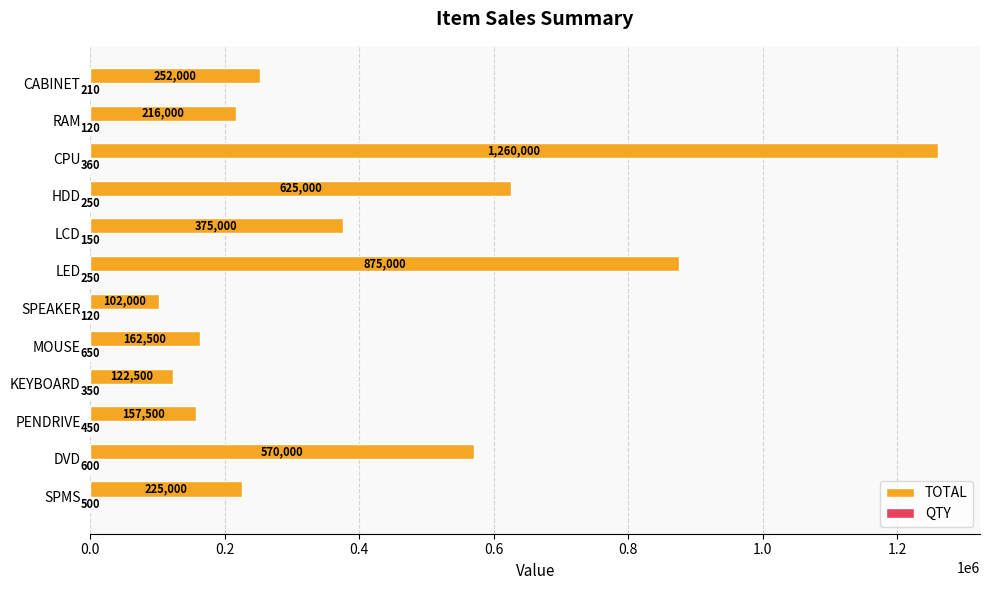

What is the greatest value displayed?

1260000